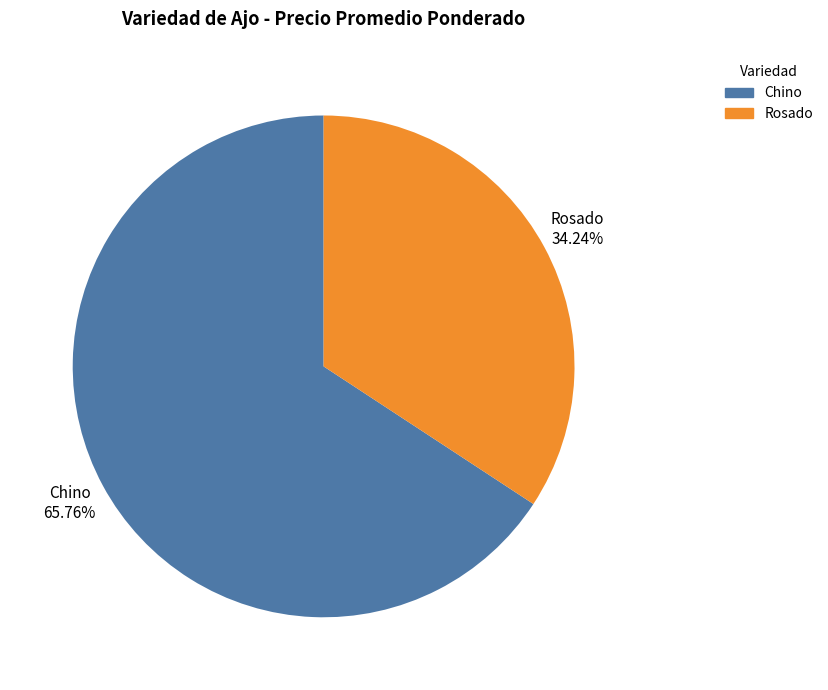

Is the sum of Chino and Rosado greater than half?

Yes